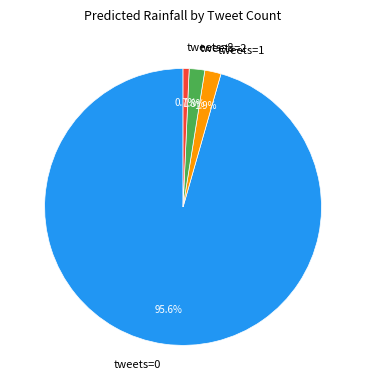

To the nearest percent, what is the average slice percentage?

25%